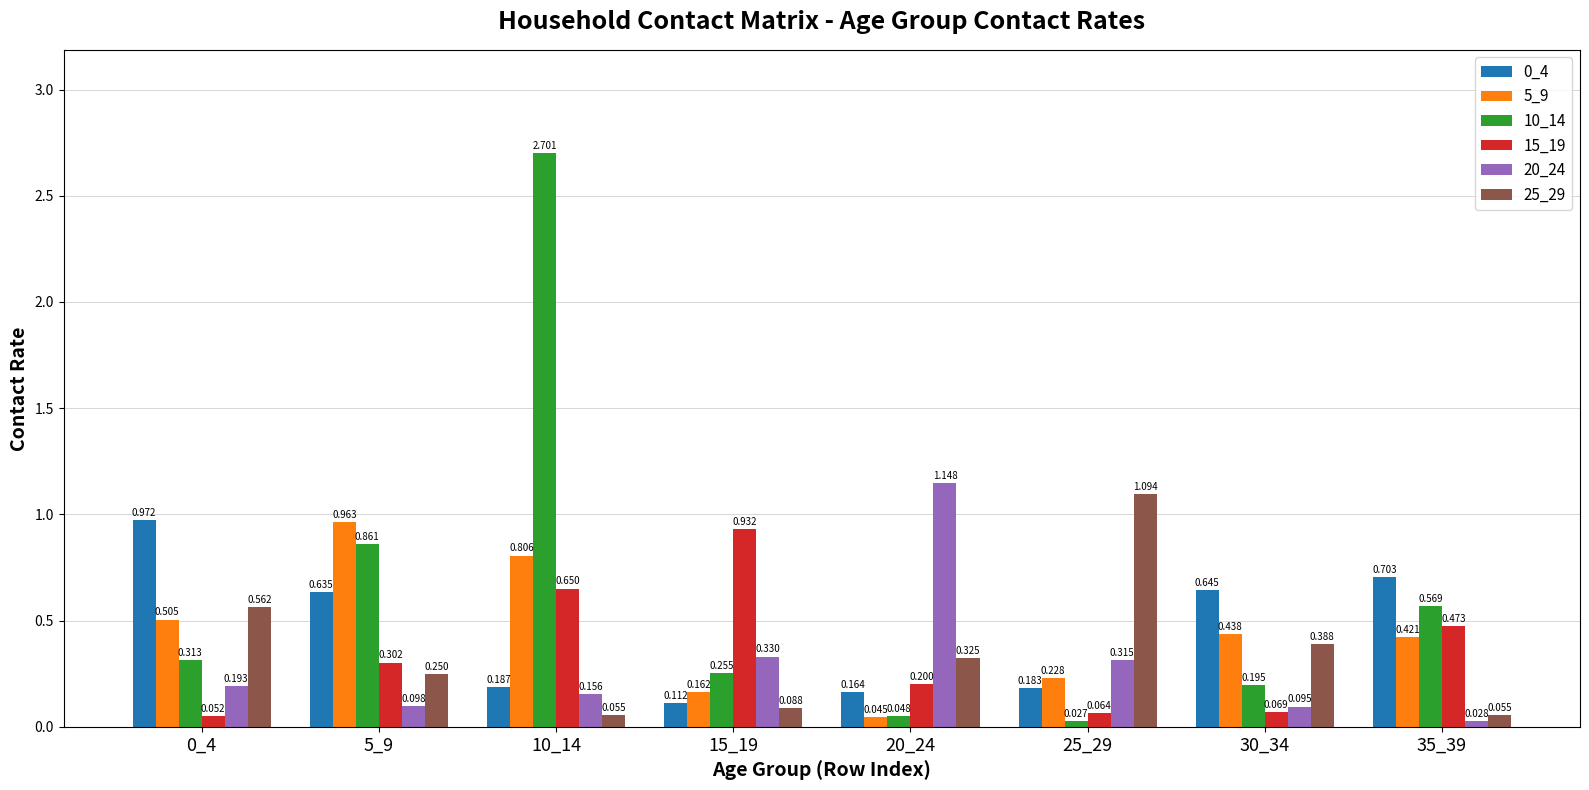

Rank the series by their maximum value, from lowest to highest.

15_19, 5_9, 0_4, 25_29, 20_24, 10_14